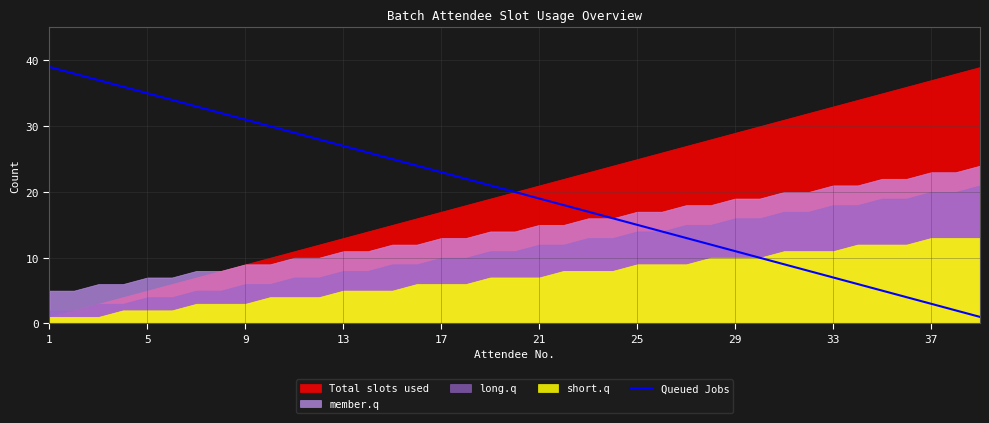

What is the maximum value for Queued Jobs?

39